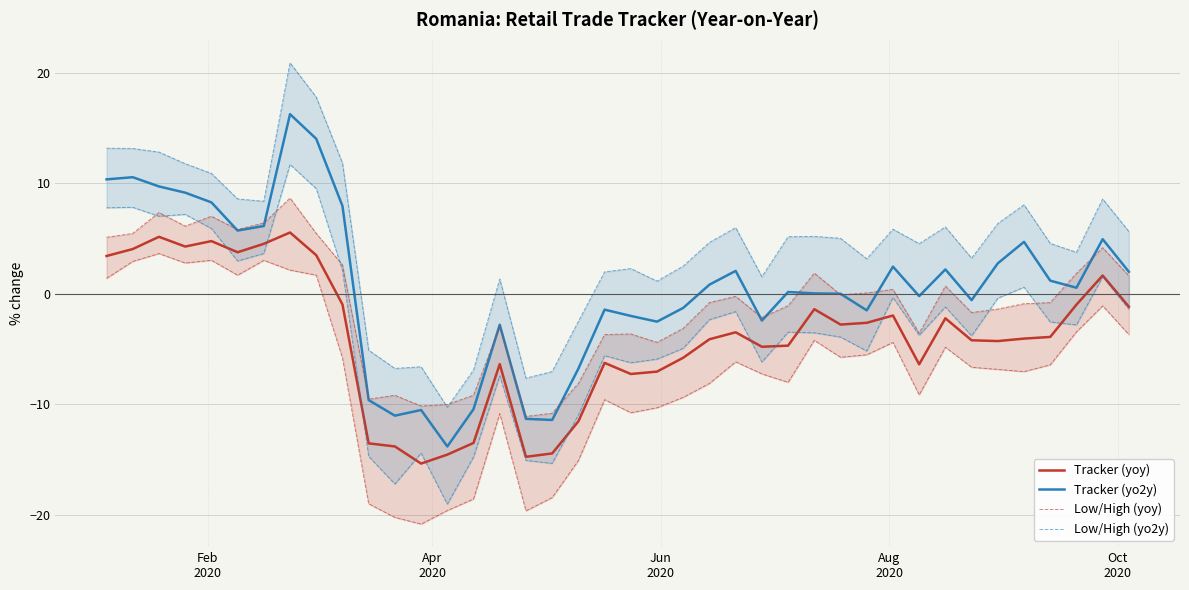

What is the lowest value of the Tracker (yo2y) series?

-13.8